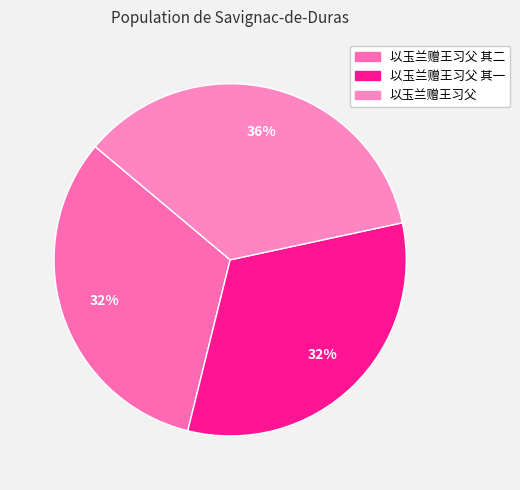

Rank the categories by value from highest to lowest.

以玉兰赠王习父, 以玉兰赠王习父 其一, 以玉兰赠王习父 其二